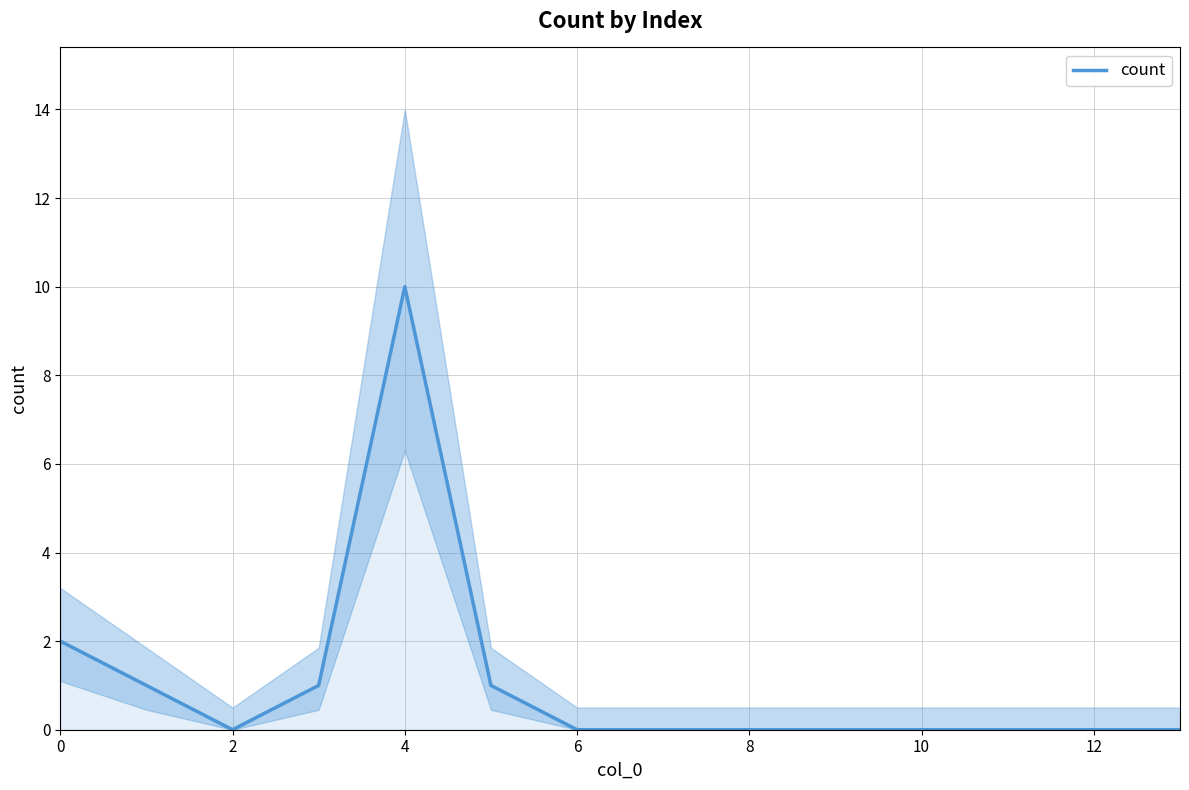

Is this an area chart (filled region under the line)?

No